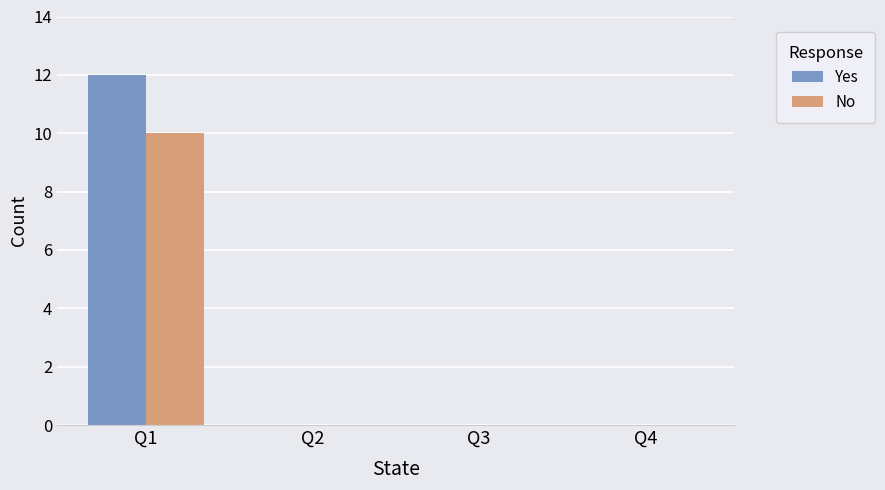

What are all the series names shown in the legend?

Yes, No